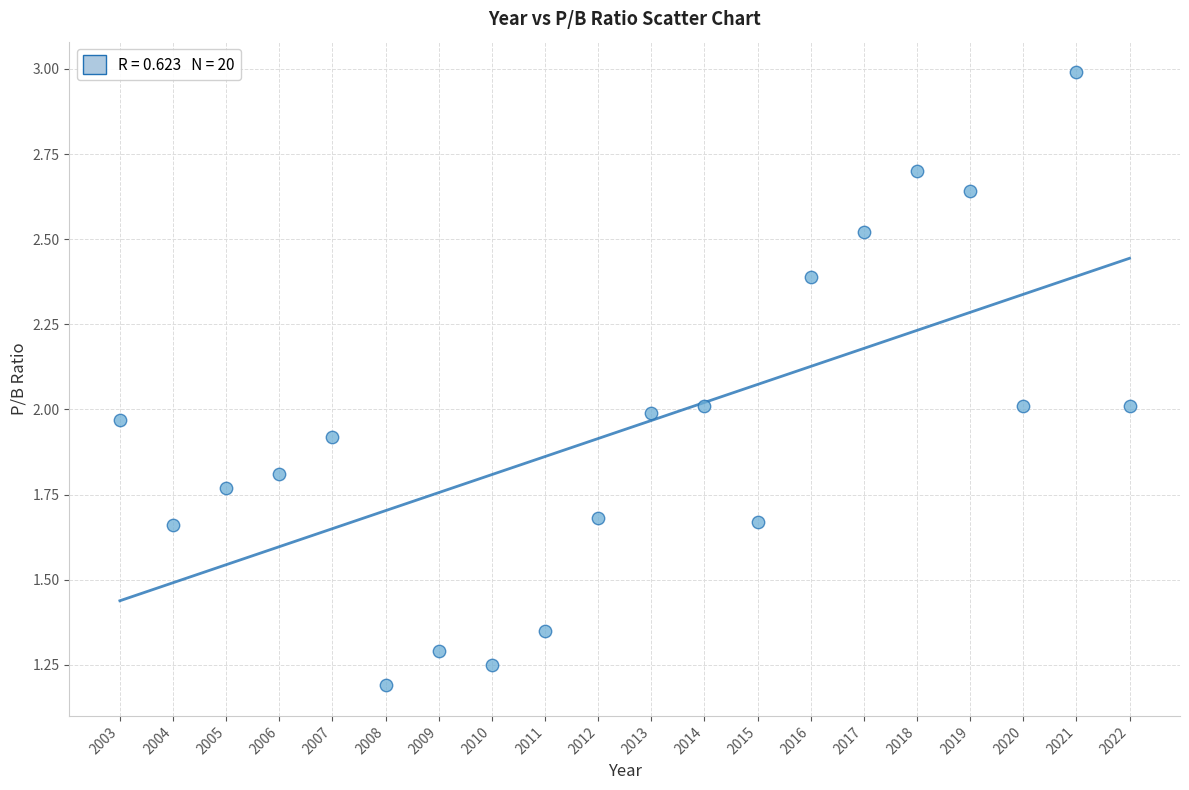

What is the range of X values (max minus min)?

19.0